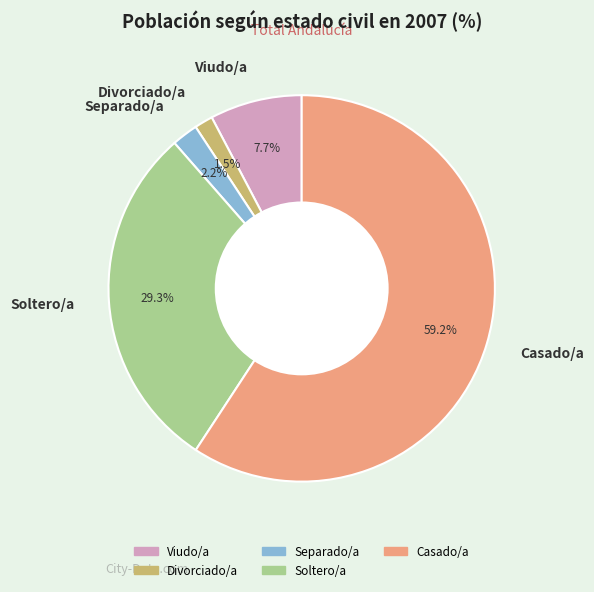

Rank the categories by value from highest to lowest.

Casado/a, Soltero/a, Viudo/a, Separado/a, Divorciado/a